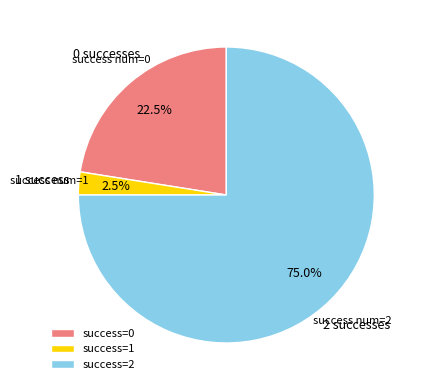

Is there a majority slice in this chart?

Yes